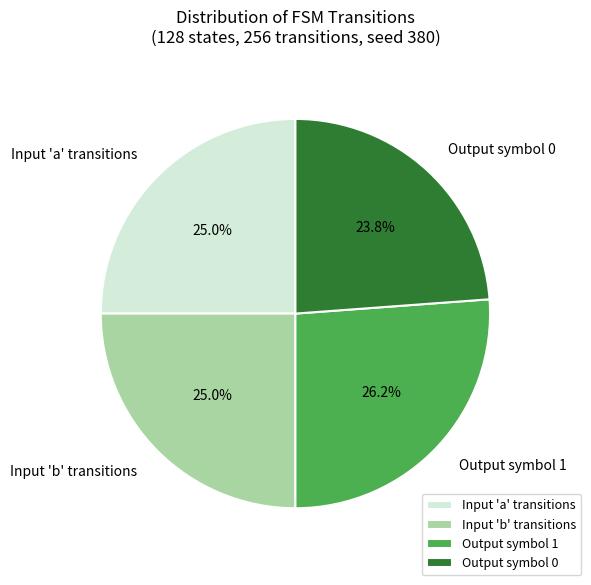

Count the number of slices in the pie.

4